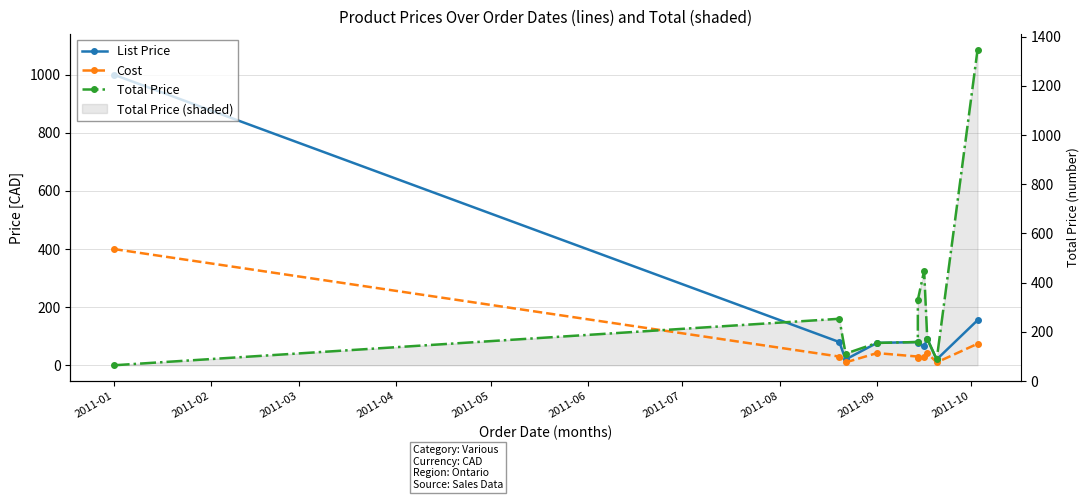

What is the sum of the Total Price values at 2011-07 and 2011-03?

365